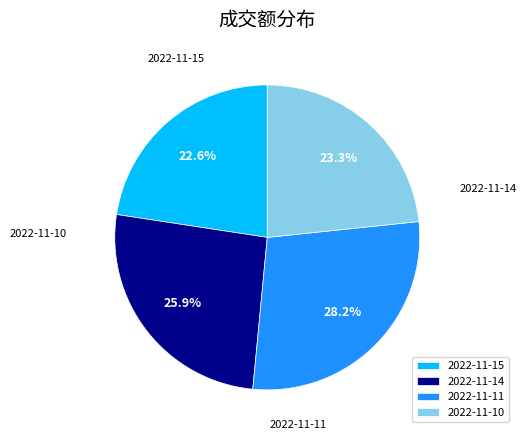

To the nearest percent, what is the difference between the largest and smallest slice percentages?

6%